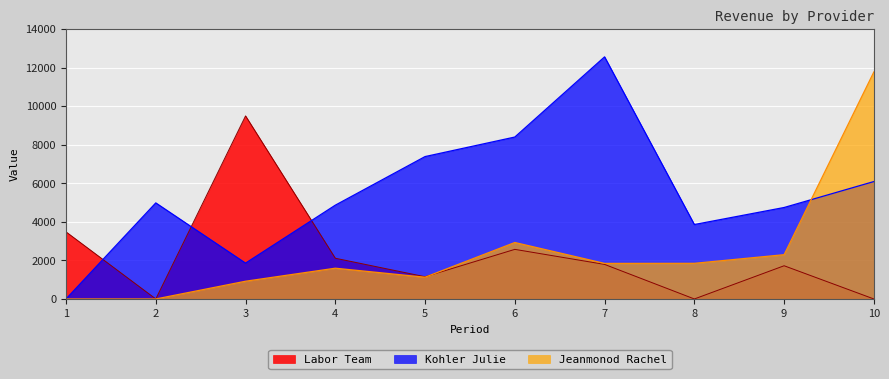

Where is Labor Team nearest to the value 4746?

1